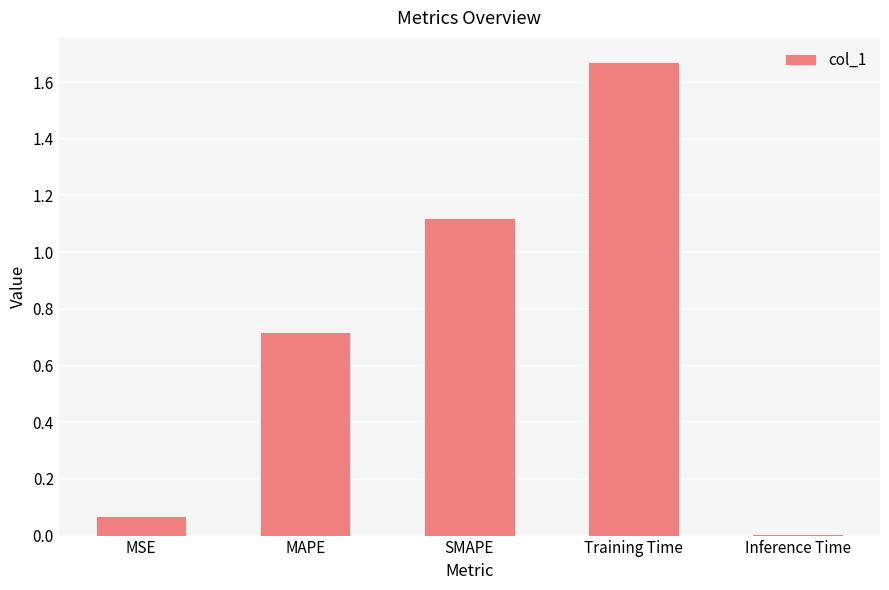

List the labels in order of value, largest first.

Training Time, SMAPE, MAPE, MSE, Inference Time